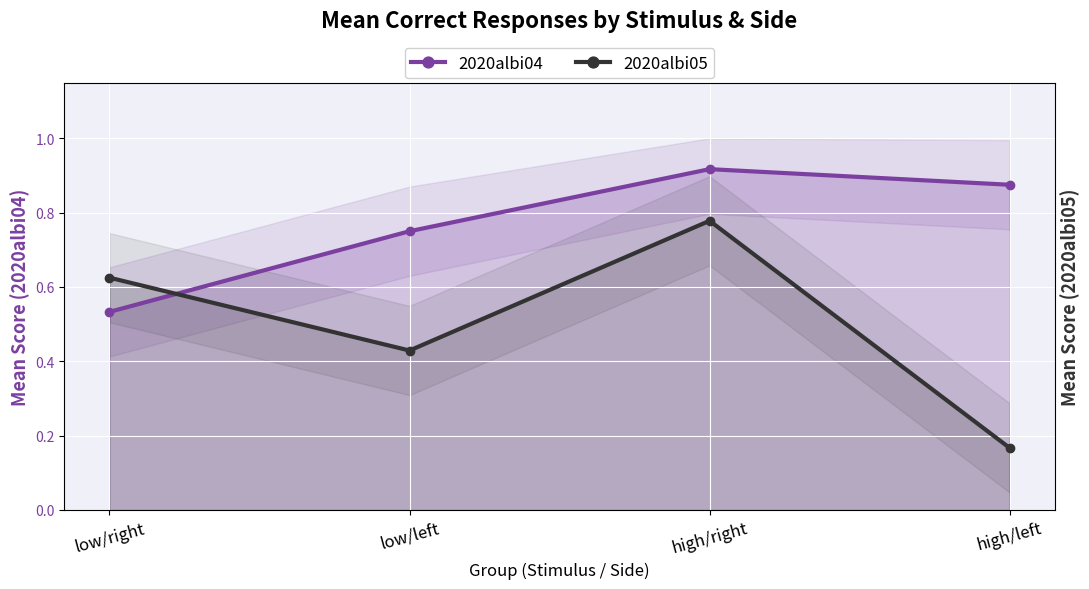

What is the average value of the 2020albi05 series?

0.5